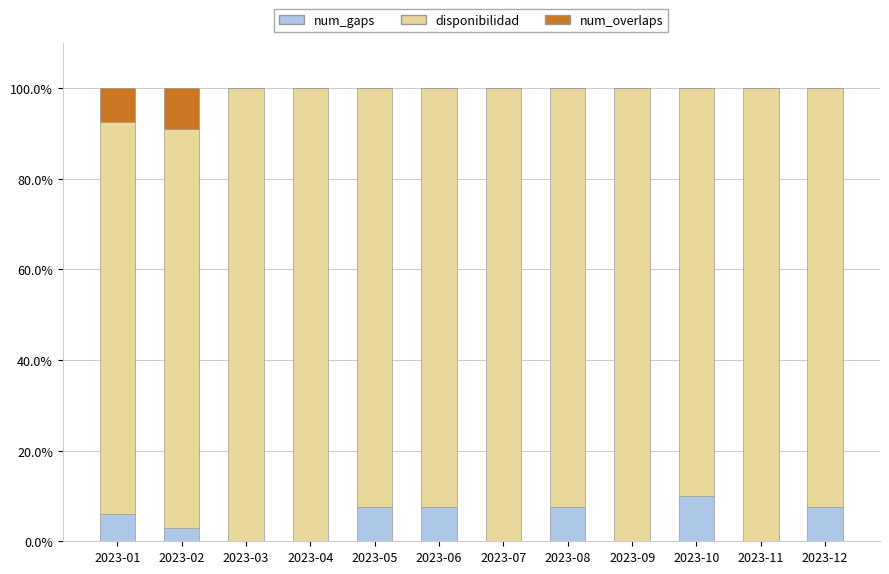

What is the sum of the num_gaps values at 2023-02 and 2023-05?

10.5